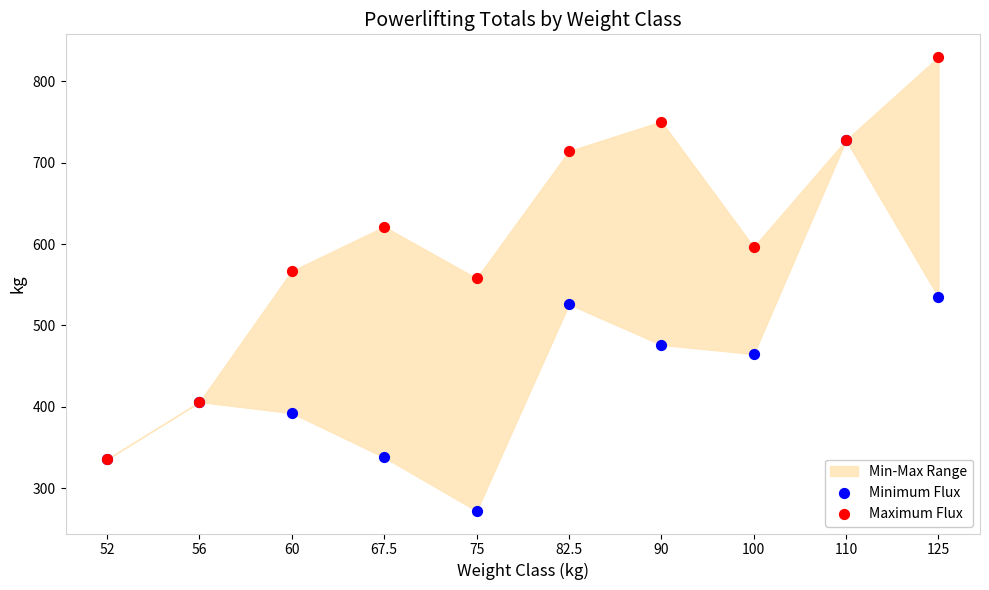

Across all series, what Y value is closest to 551?

557.9